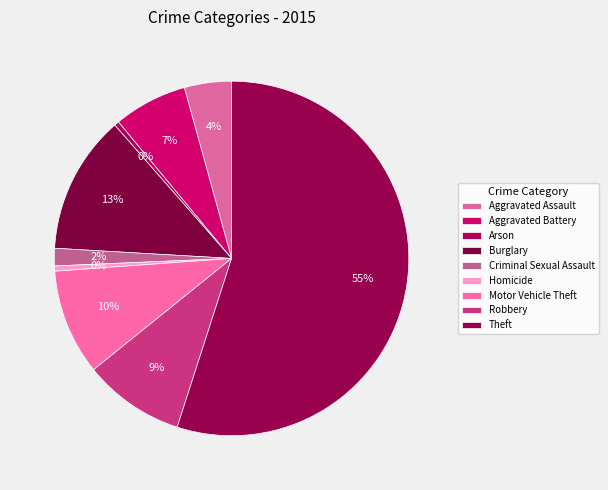

How many slices are in this pie chart?

9